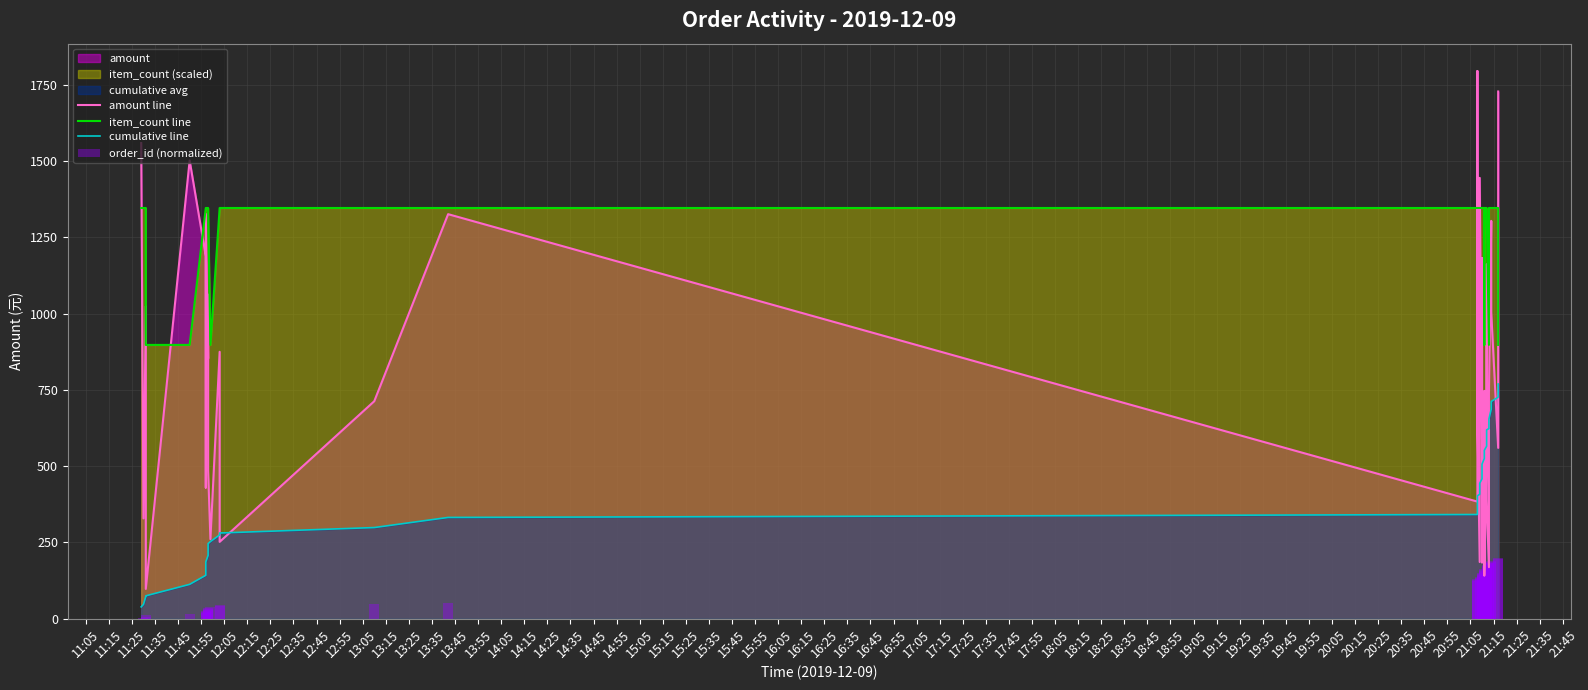

Rank the series by their average value, from highest to lowest.

item_count line, amount line, cumulative line, order_id (normalized)